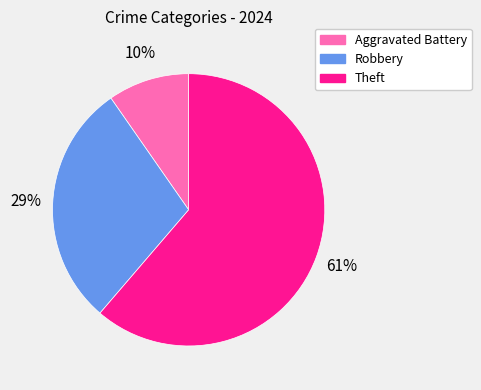

Which category has the smallest portion of the pie?

Aggravated Battery